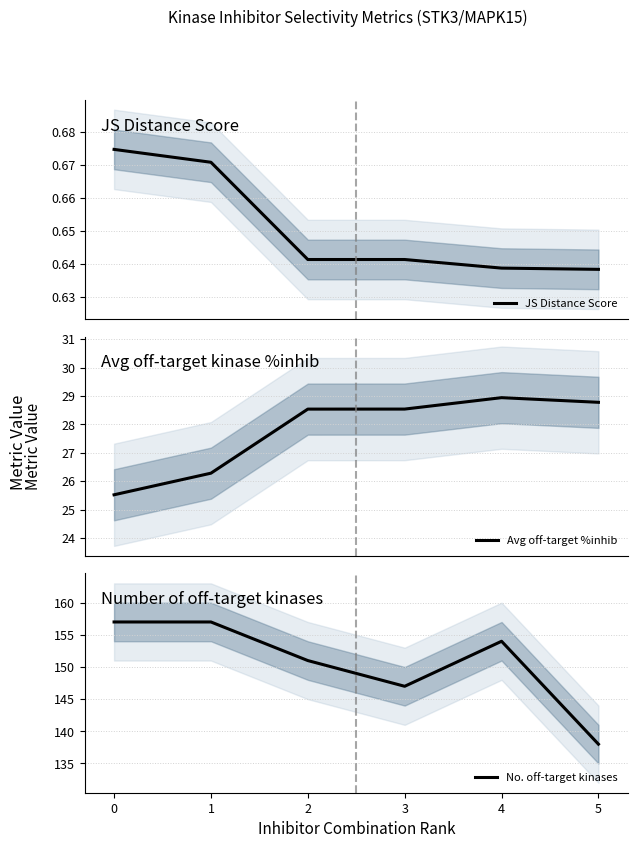

Which series changed the most between 4 and 5?

No. off-target kinases